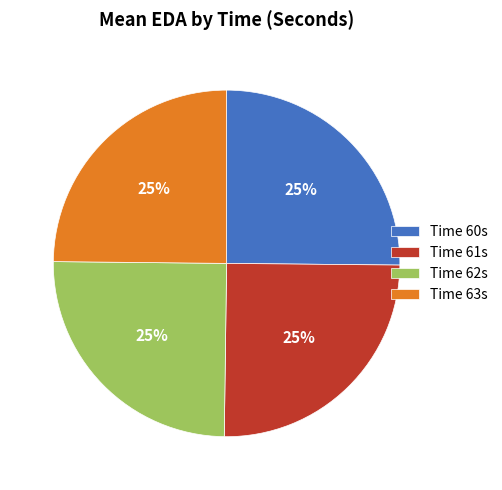

Does Time 61s represent more than half of the total?

No